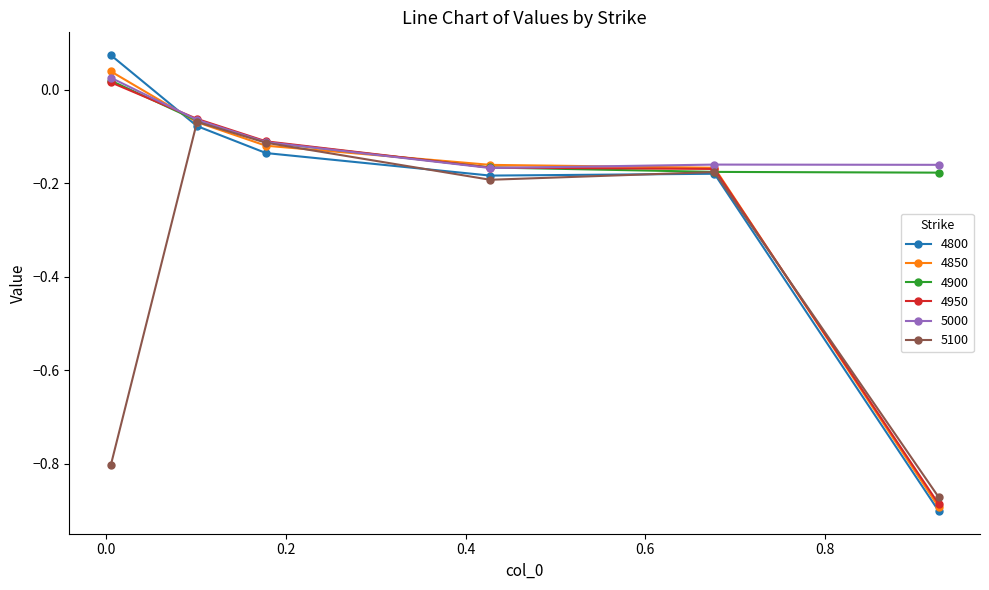

Which series has the widest spread of values?

4800